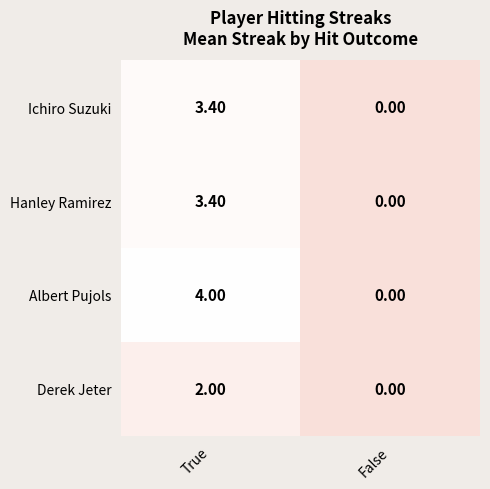

Count the number of categories in the chart.

2